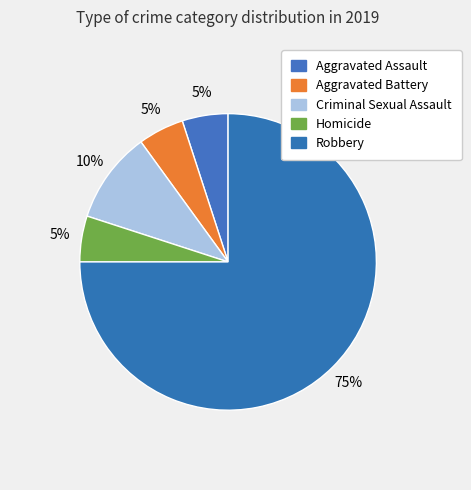

Does any single category account for the majority?

Yes